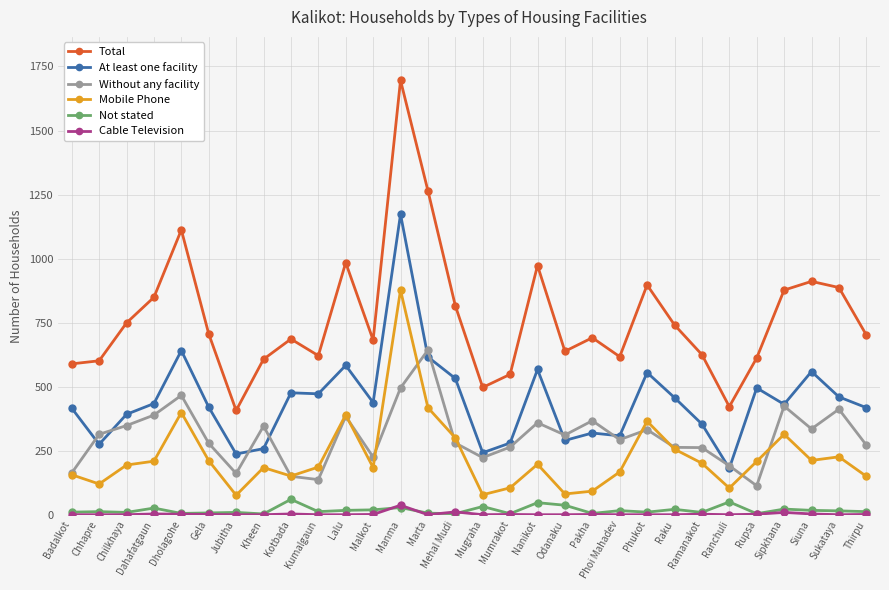

In Mobile Phone, how many points are higher than both neighbors (excluding endpoints)?

8